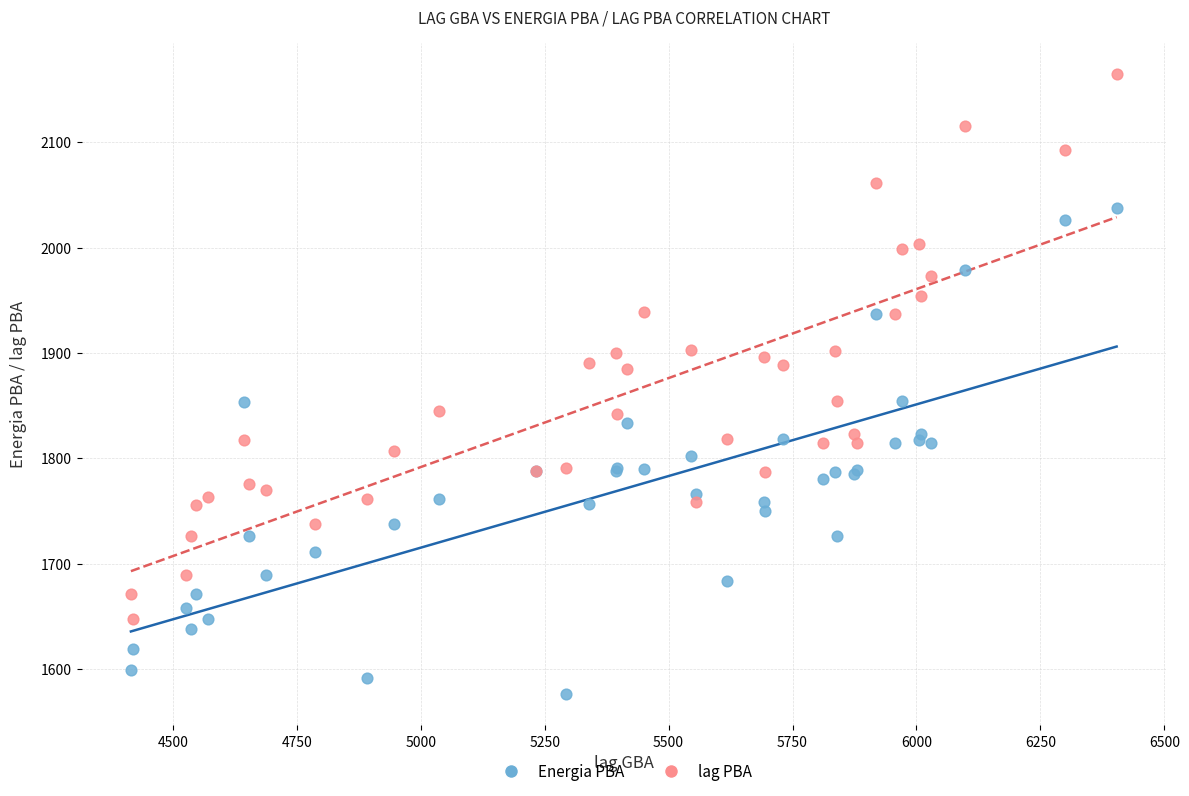

Which series reaches the minimum Y coordinate?

Energia PBA